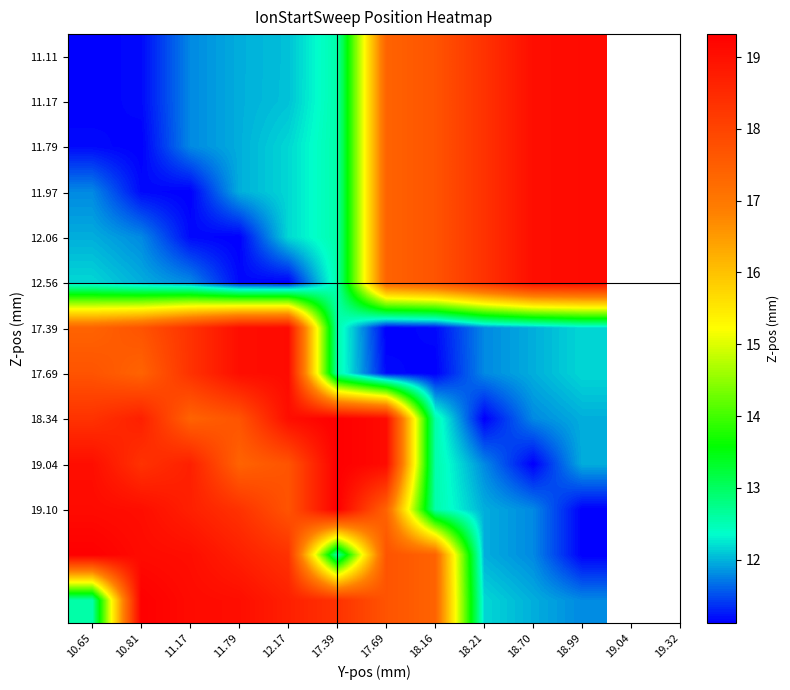

Between 11.79 and 11.17, which is larger?

11.79